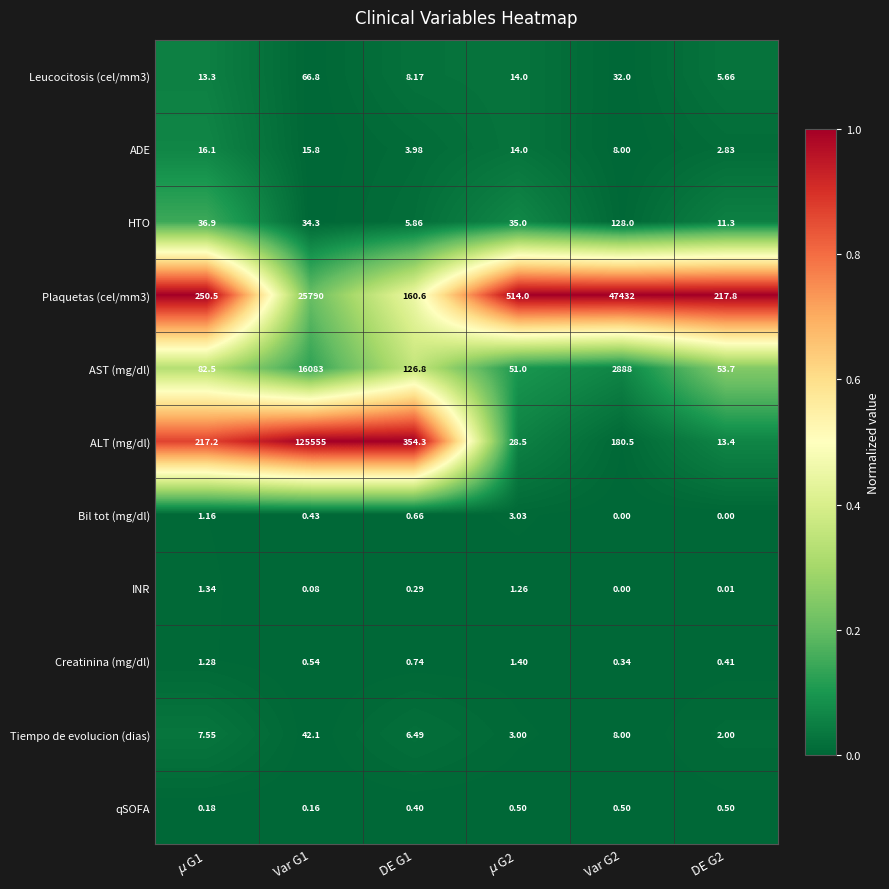

Which category has the highest value across all series?

Var G1